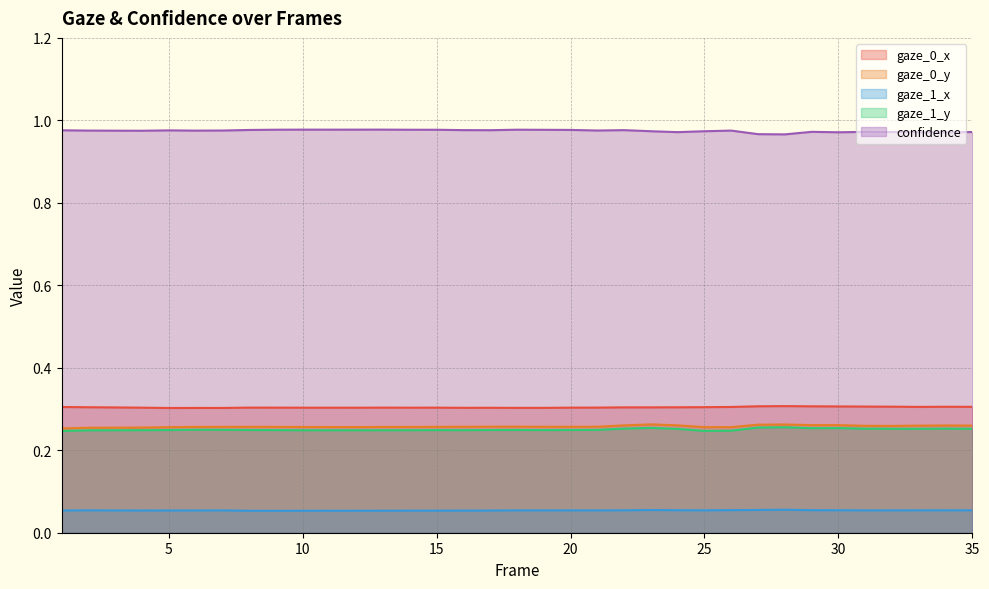

True or false: gaze_0_y has more than 2 interior local peaks.

True